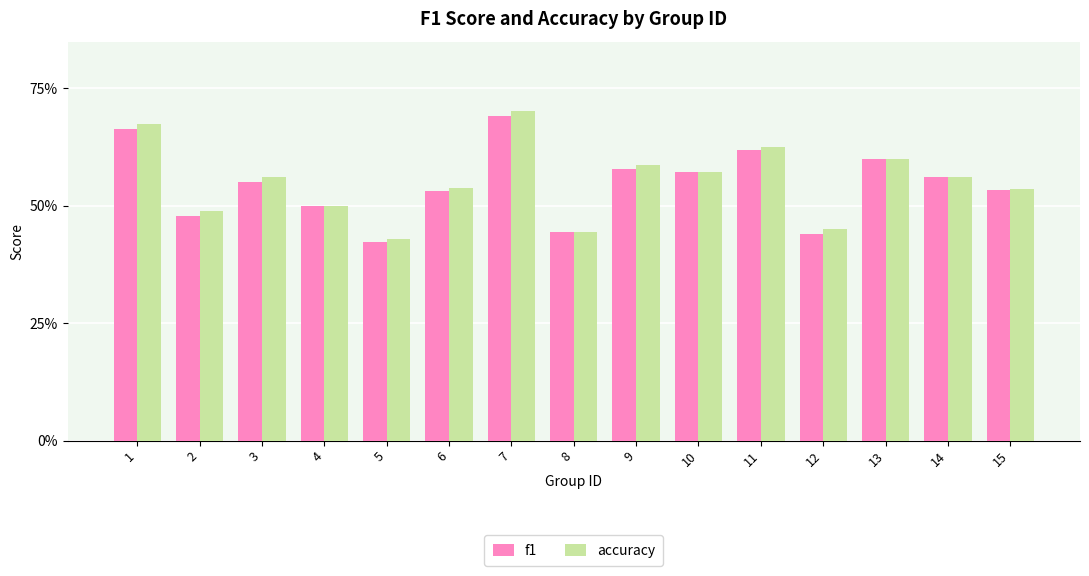

Which has a higher value, 13 or 10?

13